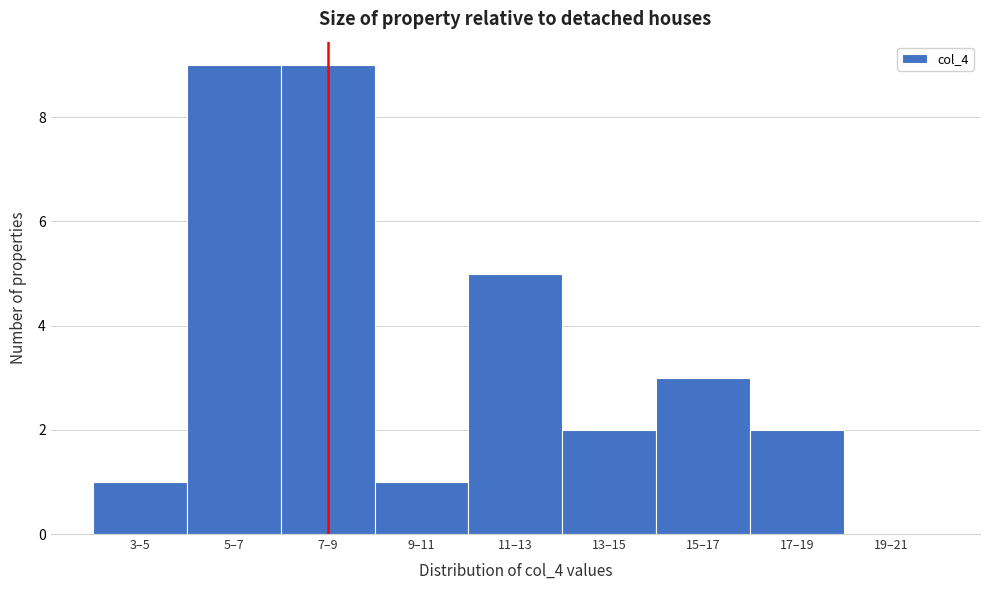

Reading right to left, what are all the values shown in this chart?

19–21=0	17–19=2	15–17=3	13–15=2	11–13=5	9–11=1	7–9=9	5–7=9	3–5=1